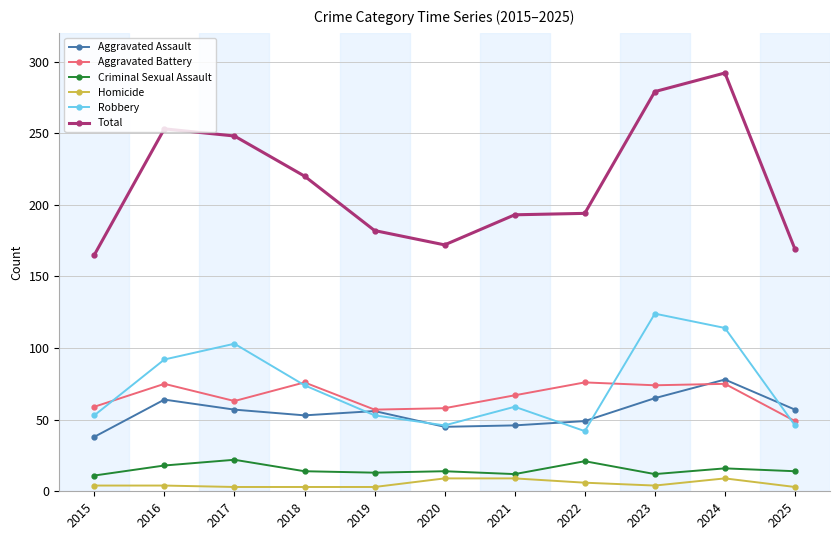

True or false: Homicide and Total intersect in this chart.

False